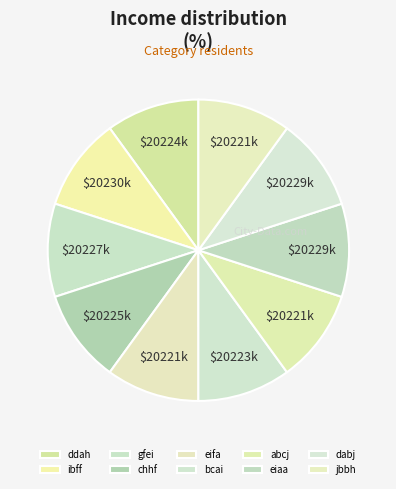

What is the largest slice in the pie chart?

ibff